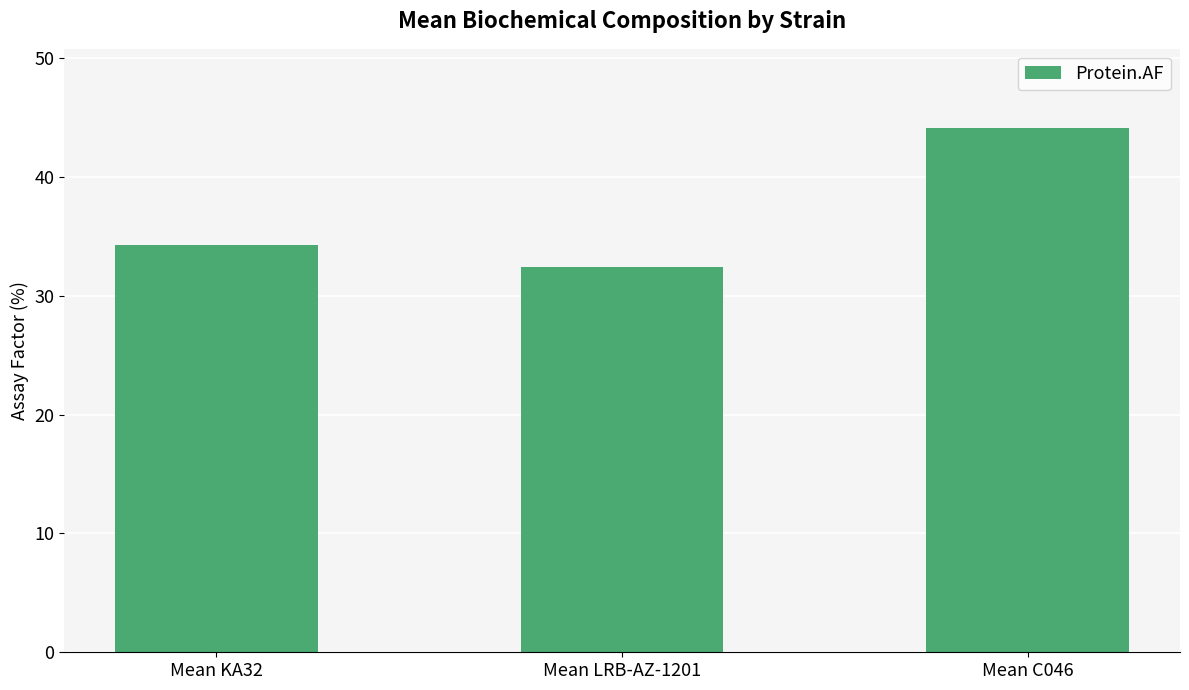

How many data points are less than 34?

1